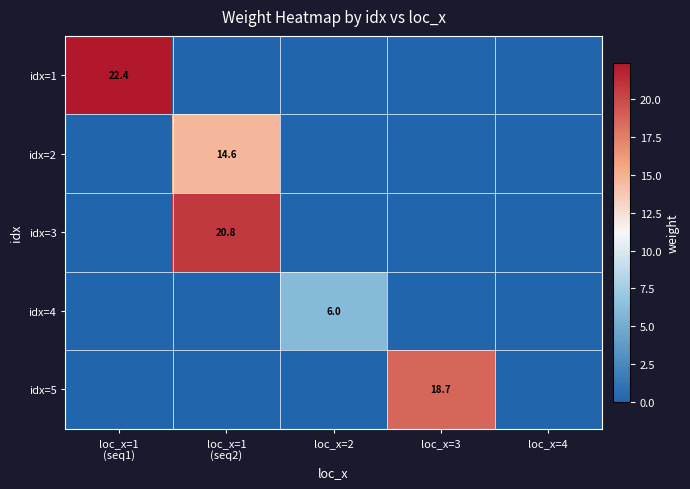

Between loc_x=2 and loc_x=4, which is larger?

loc_x=2